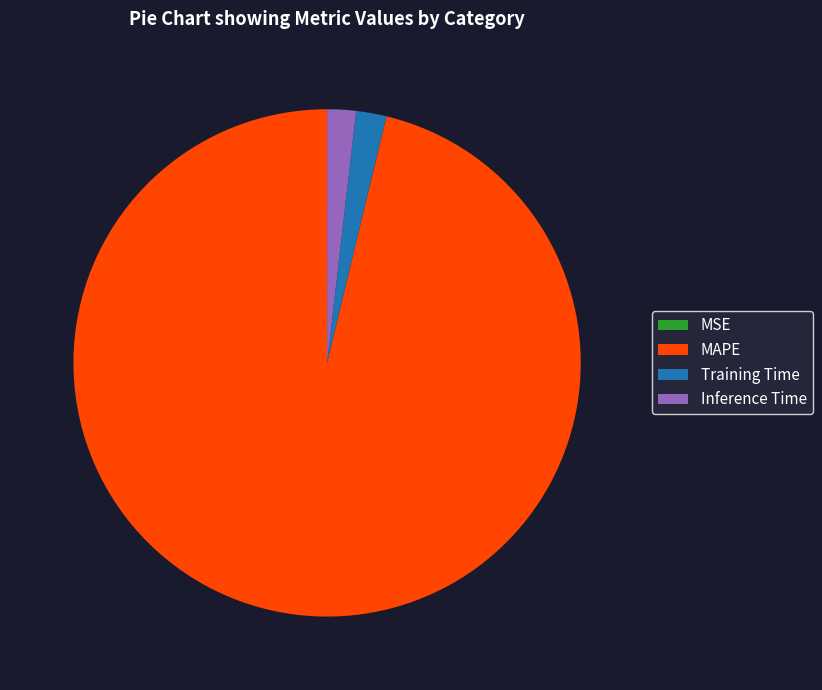

Is it true that Inference Time is 2% of the pie?

True